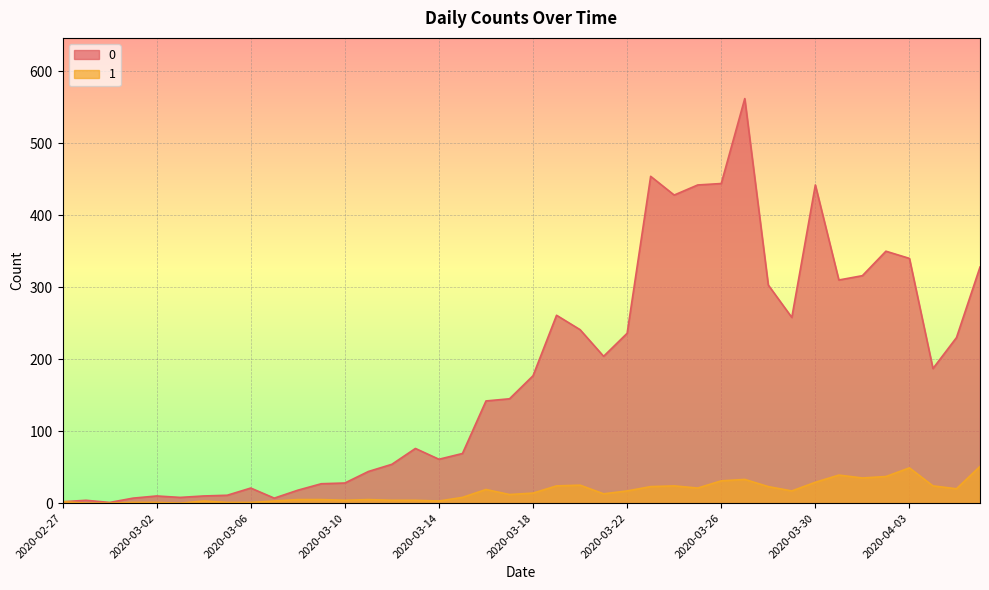

At which category is the sum across all series the highest?

2020-03-27